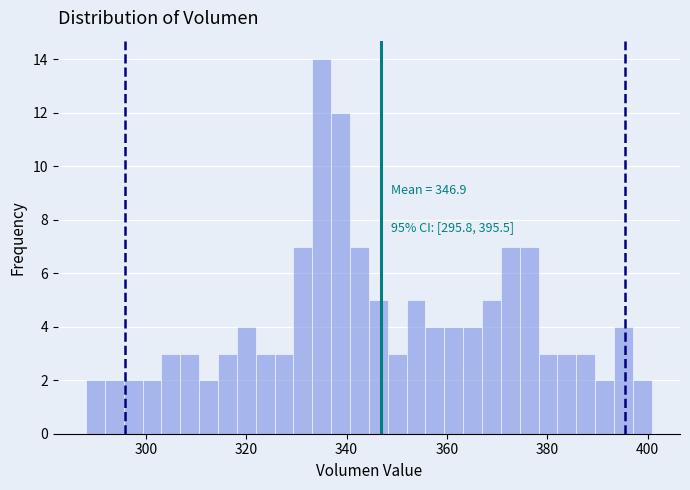

Around what value on the x-axis is the tallest bar? Give the approximate position of its centre, as read against the axis.

336